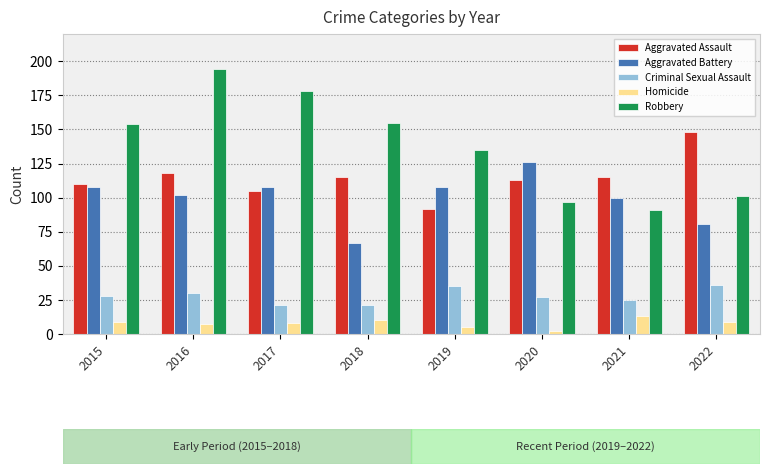

What are all the series names shown in the legend?

Aggravated Assault, Aggravated Battery, Criminal Sexual Assault, Homicide, Robbery